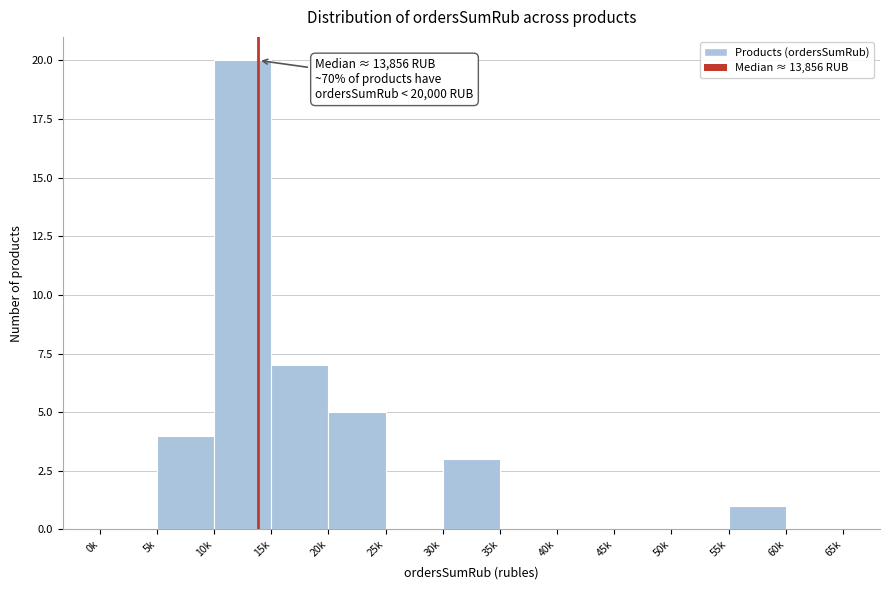

Reading left to right, extract all data points from this chart.

0k=0	5k=4	10k=20	15k=7	20k=5	25k=0	30k=3	35k=0	40k=0	45k=0	50k=0	55k=1	60k=0